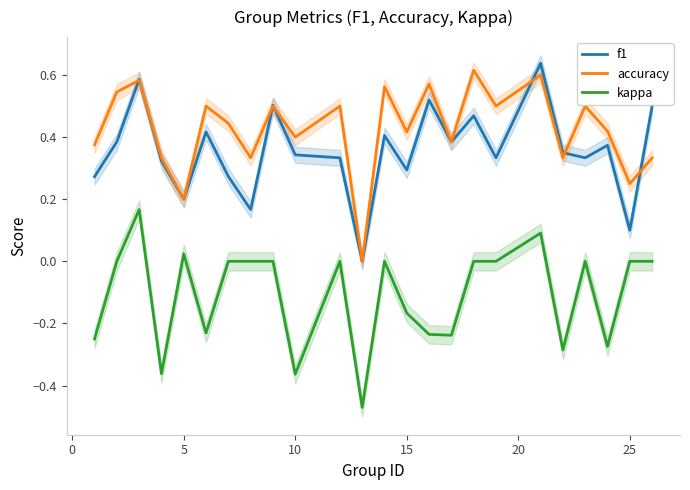

In kappa, how many points are higher than both neighbors (excluding endpoints)?

6